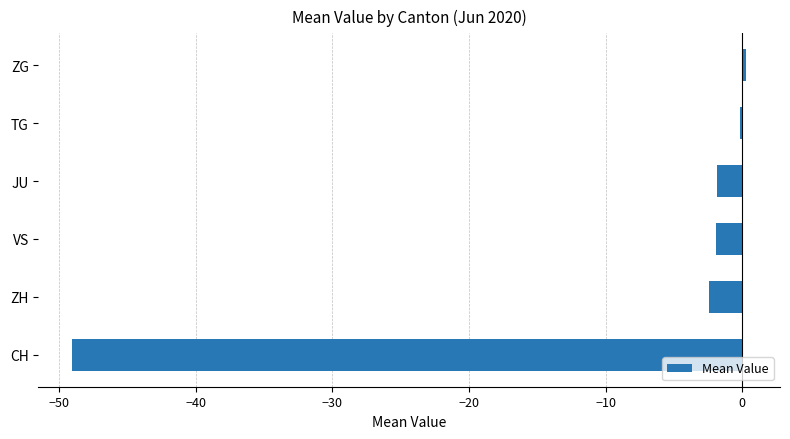

The chart shows a value of -49.0 at CH. True or false?

True